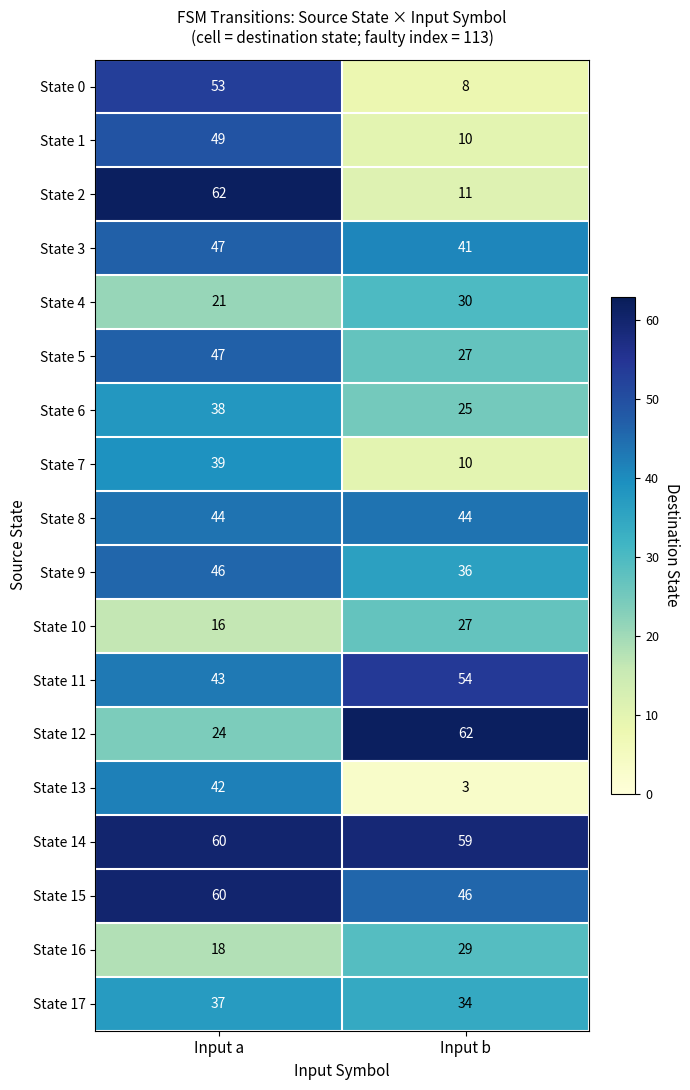

What is the total value across all series at Input a?

746